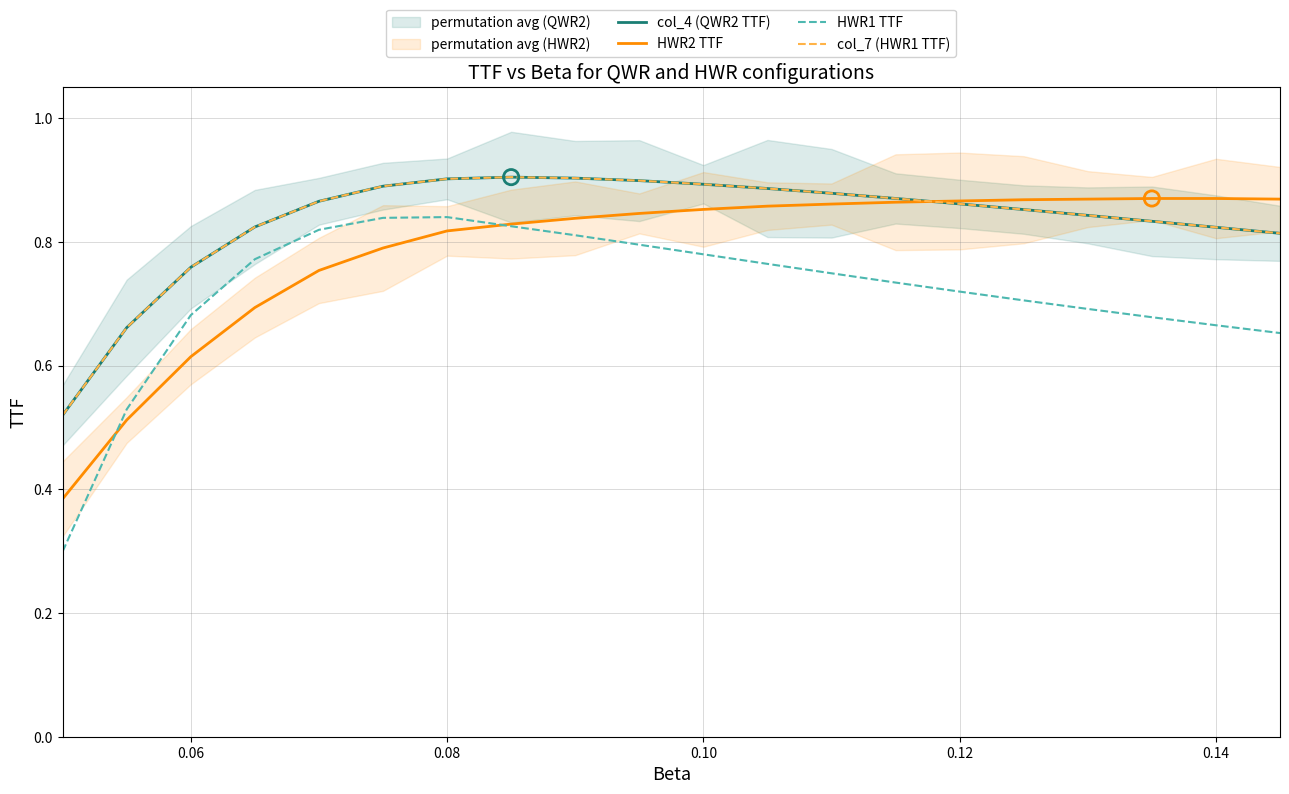

Which series has the widest spread of Y values?

HWR1 TTF